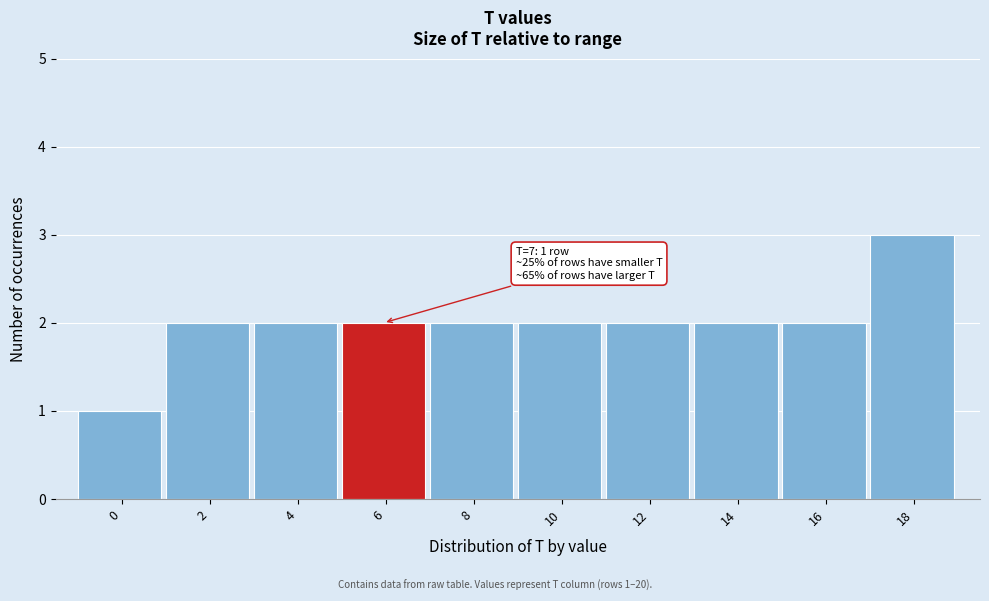

Reading left to right, extract all data points from this chart.

0=1	2=2	4=2	6=2	8=2	10=2	12=2	14=2	16=2	18=3